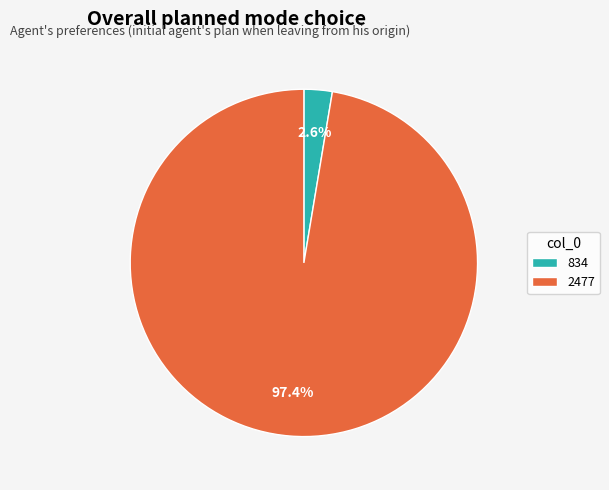

Which category has the biggest portion of the pie?

2477